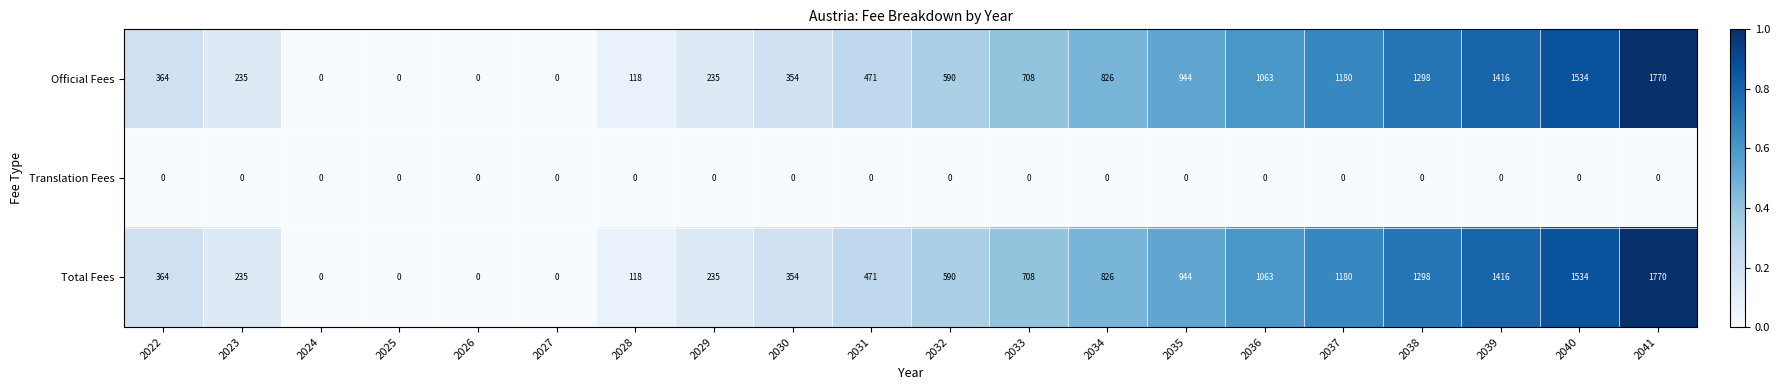

At how many categories does at least one series exceed 91?

16